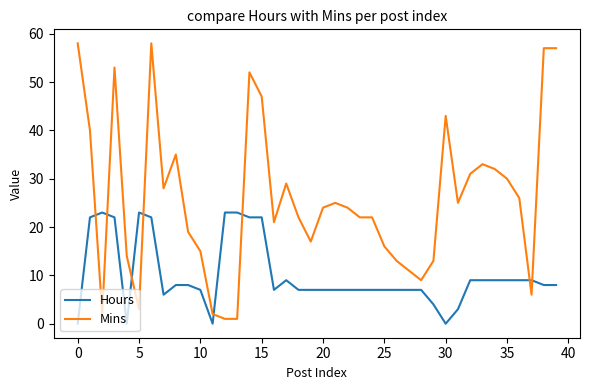

Rank the series by their average value, from highest to lowest.

Mins, Hours